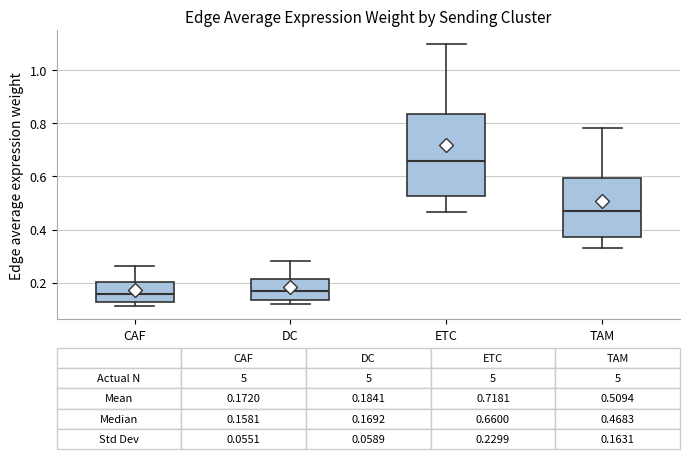

Which box's median line is the highest?

ETC